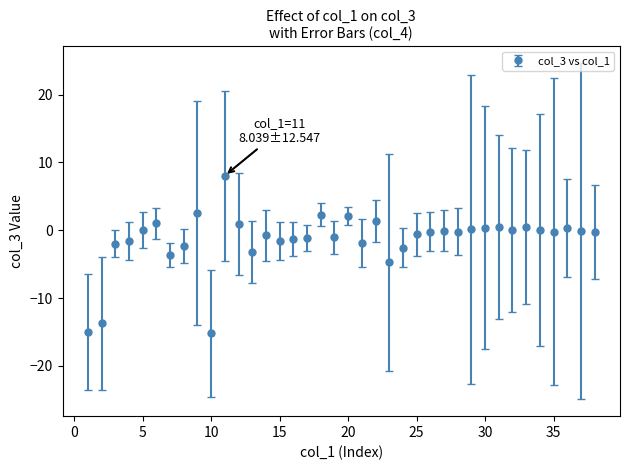

What is the value of the 24th point from the left?

-2.5